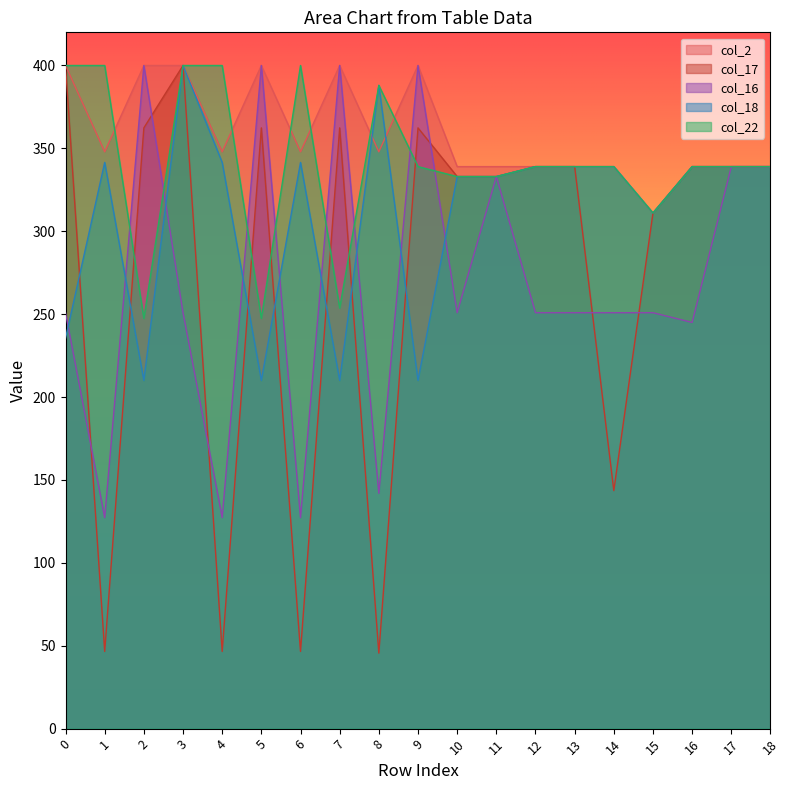

Reading left to right, extract all data points from this chart.

col_2: 400.0	347.9	400.0	400.0	347.9	400.0	347.9	400.0	347.9	400.0	339.0	339.0	339.0	339.0	339.0	311.0	339.0	339.0	339.0
col_17: 400.0	46.6	362.4	400.0	46.6	362.4	46.6	362.4	45.6	362.4	333.0	333.0	339.0	339.0	143.6	311.0	339.0	339.0	339.0
col_16: 250.9	127.3	400.0	250.9	127.3	400.0	127.3	400.0	142.0	400.0	250.9	333.0	250.9	250.9	250.9	250.9	245.0	339.0	339.0
col_18: 235.5	341.5	210.0	400.0	341.5	210.0	341.5	210.0	388.0	210.0	333.0	333.0	339.0	339.0	339.0	311.0	339.0	339.0	339.0
col_22: 400.0	400.0	247.4	400.0	400.0	247.4	400.0	253.7	388.0	339.0	333.0	333.0	339.0	339.0	339.0	311.0	339.0	339.0	339.0